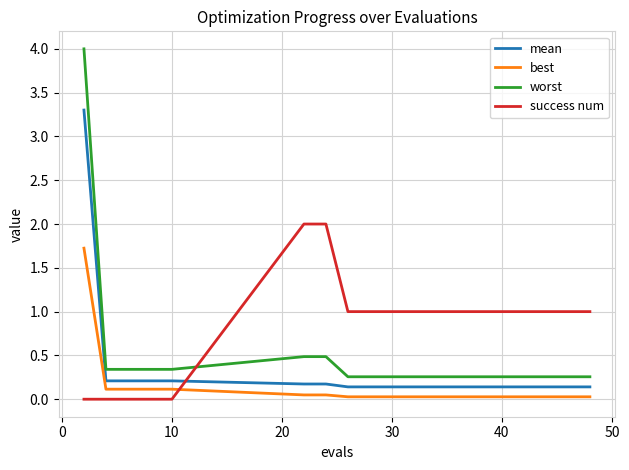

List the series in order of their peak value, lowest first.

best, success num, mean, worst